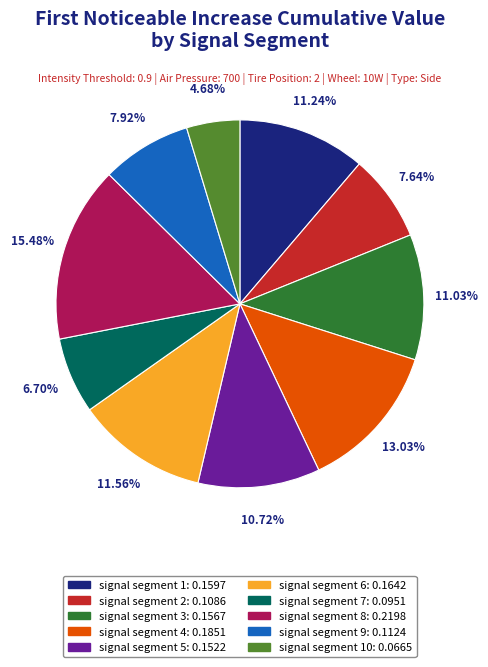

Is there a majority slice in this chart?

No